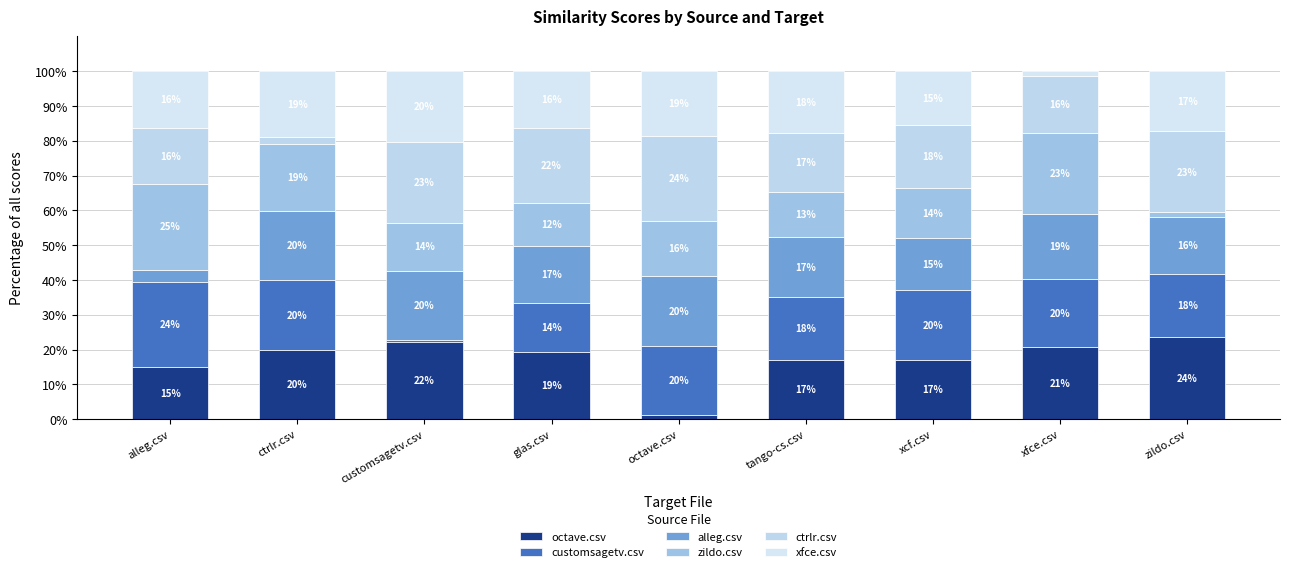

Rank the categories by xfce.csv value from lowest to highest.

xfce.csv, xcf.csv, glas.csv, alleg.csv, zildo.csv, tango-cs.csv, octave.csv, ctrlr.csv, customsagetv.csv